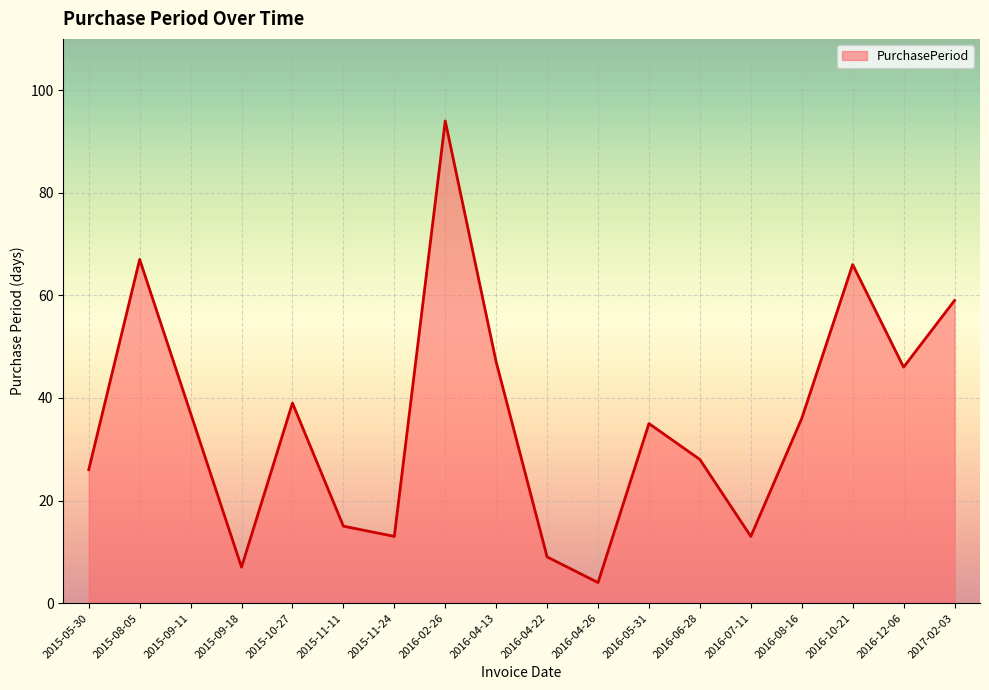

List the labels in order of value, largest first.

2016-02-26, 2015-08-05, 2016-10-21, 2017-02-03, 2016-04-13, 2016-12-06, 2015-10-27, 2015-09-11, 2016-08-16, 2016-05-31, 2016-06-28, 2015-05-30, 2015-11-11, 2015-11-24, 2016-07-11, 2016-04-22, 2015-09-18, 2016-04-26